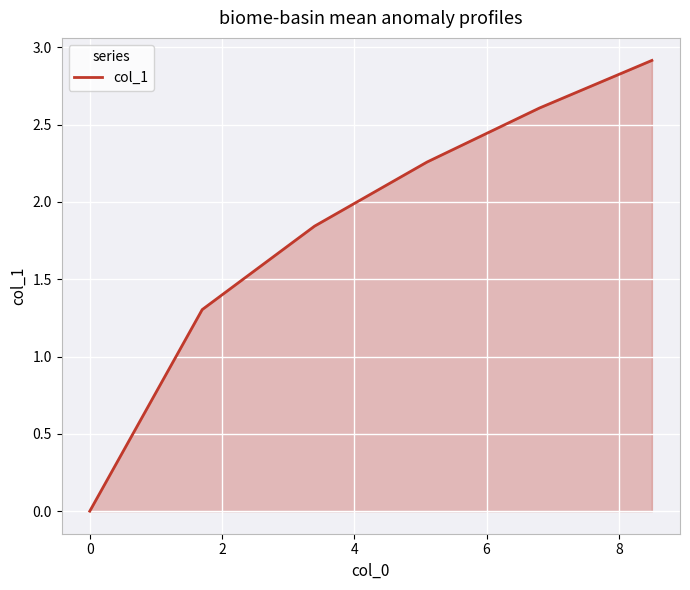

What is the sum of all values?

10.9